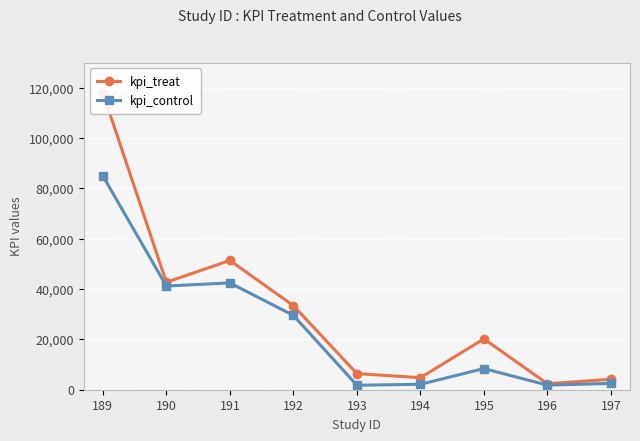

What is the maximum value for kpi_control?

84970